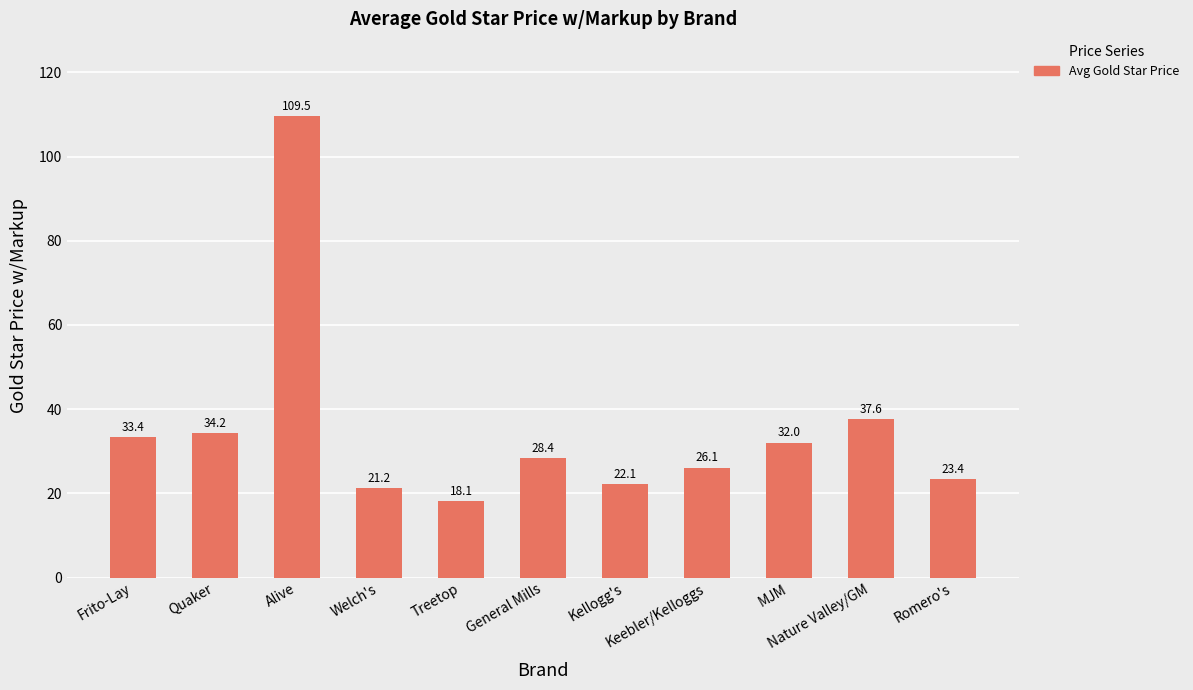

What is the minimum value shown in the chart?

18.1